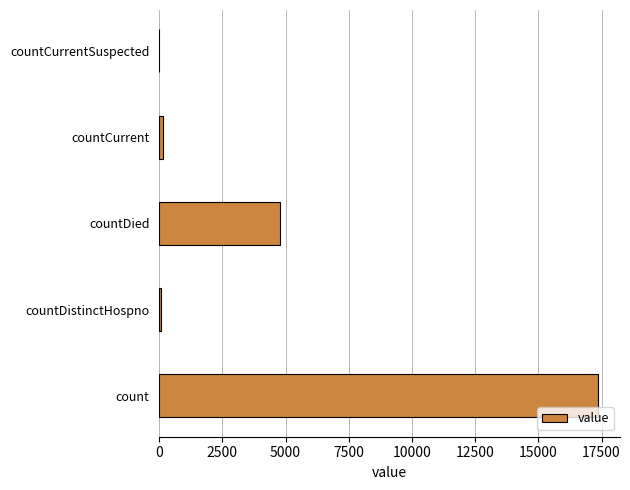

At which label is the value closest to 8681?

countDied